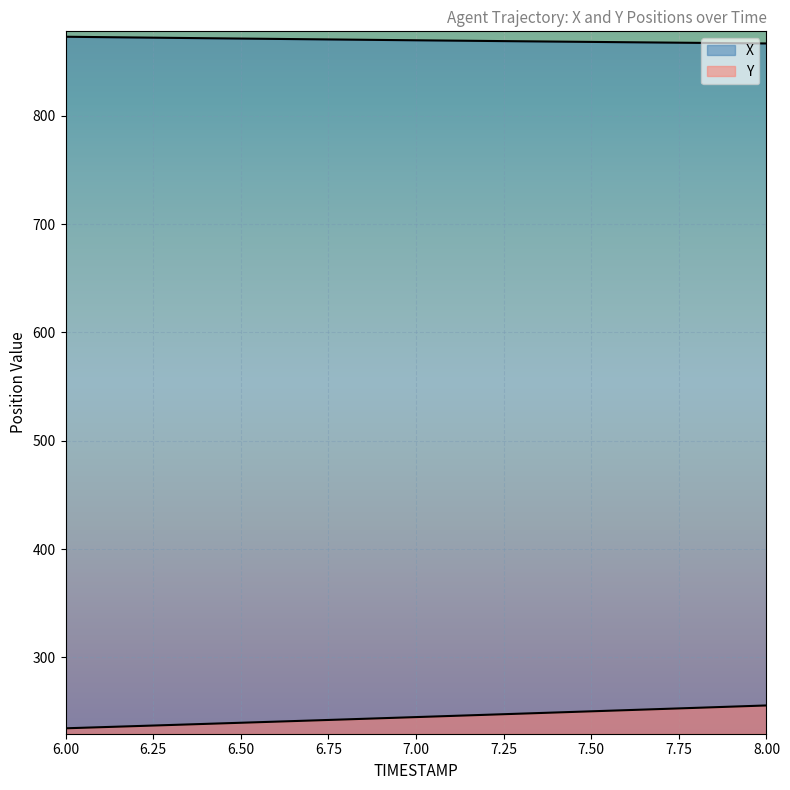

What is the average value of the Y series?

244.7